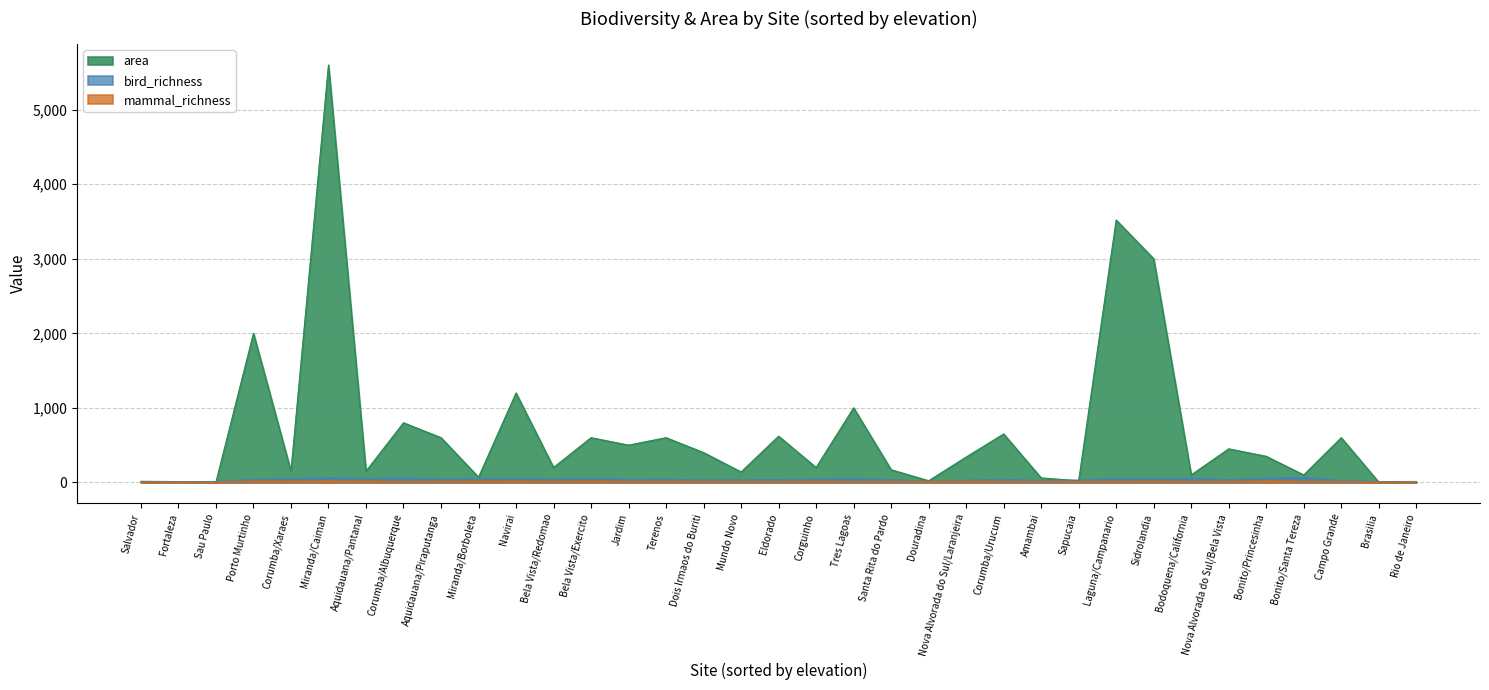

Is it true that bird_richness equals 73 at Aquidauana/Pantanal?

False